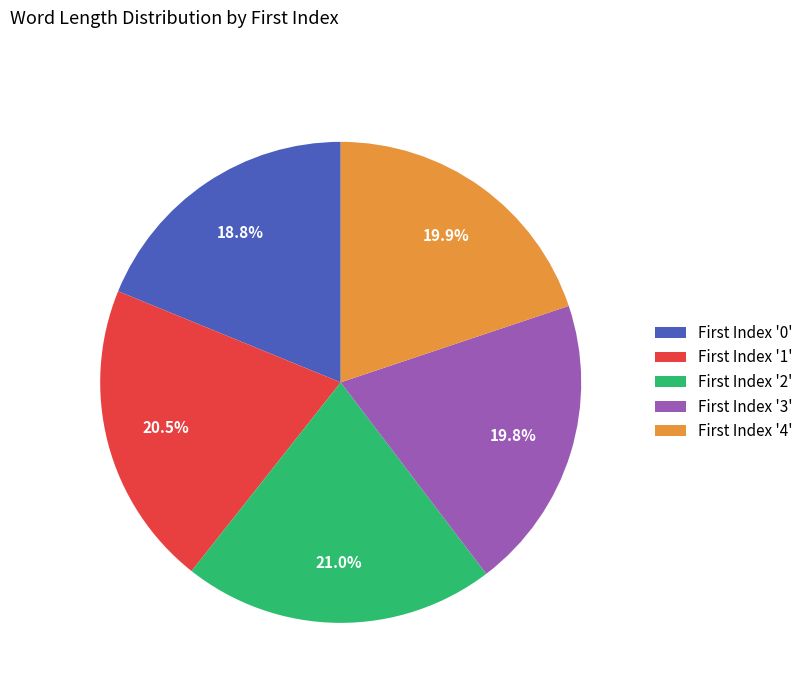

To the nearest percent, what is the difference between the largest and smallest slice percentages?

2%